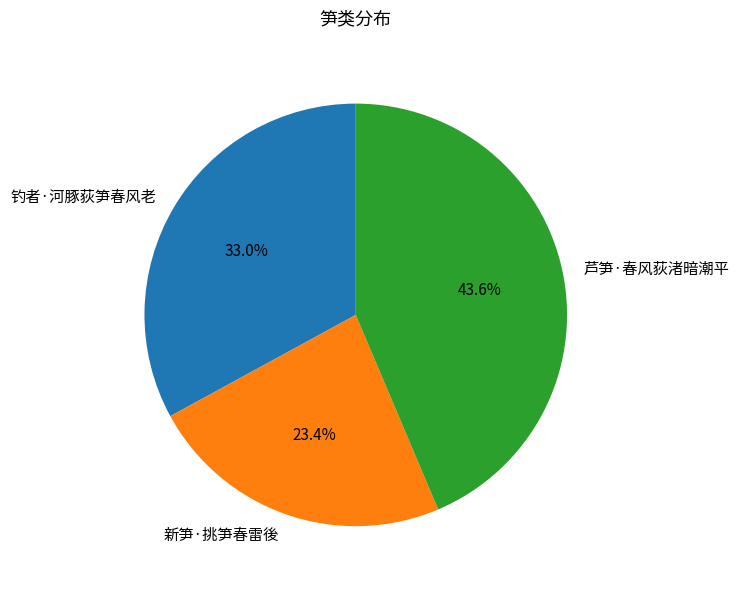

What percentage do 新笋·挑笋春雷後 and 钓者·河豚荻笋春风老 together represent?

56.4%